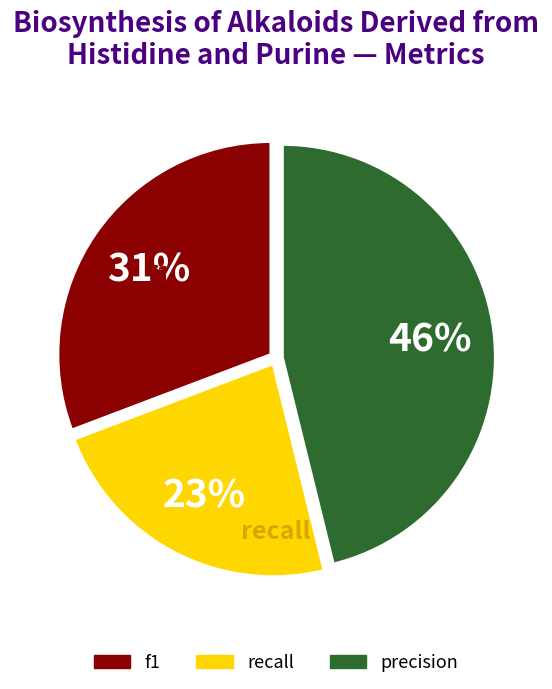

Is the sum of f1 and precision greater than half?

Yes